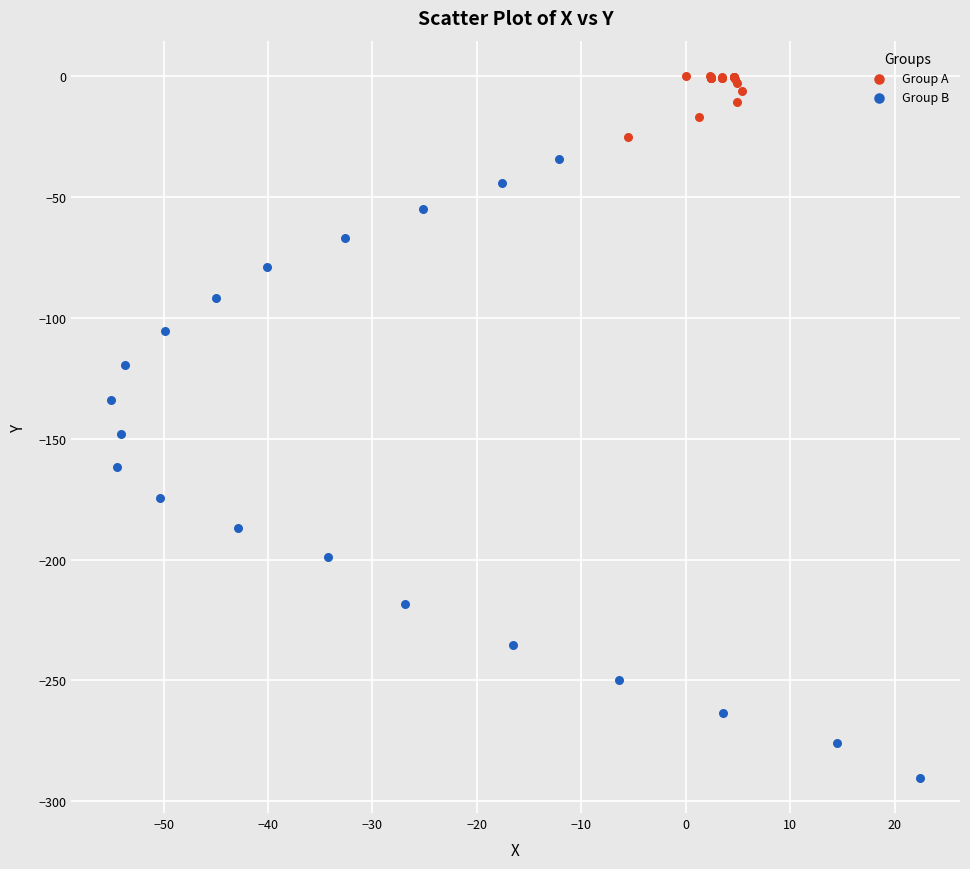

Which series reaches the maximum Y coordinate?

Group A